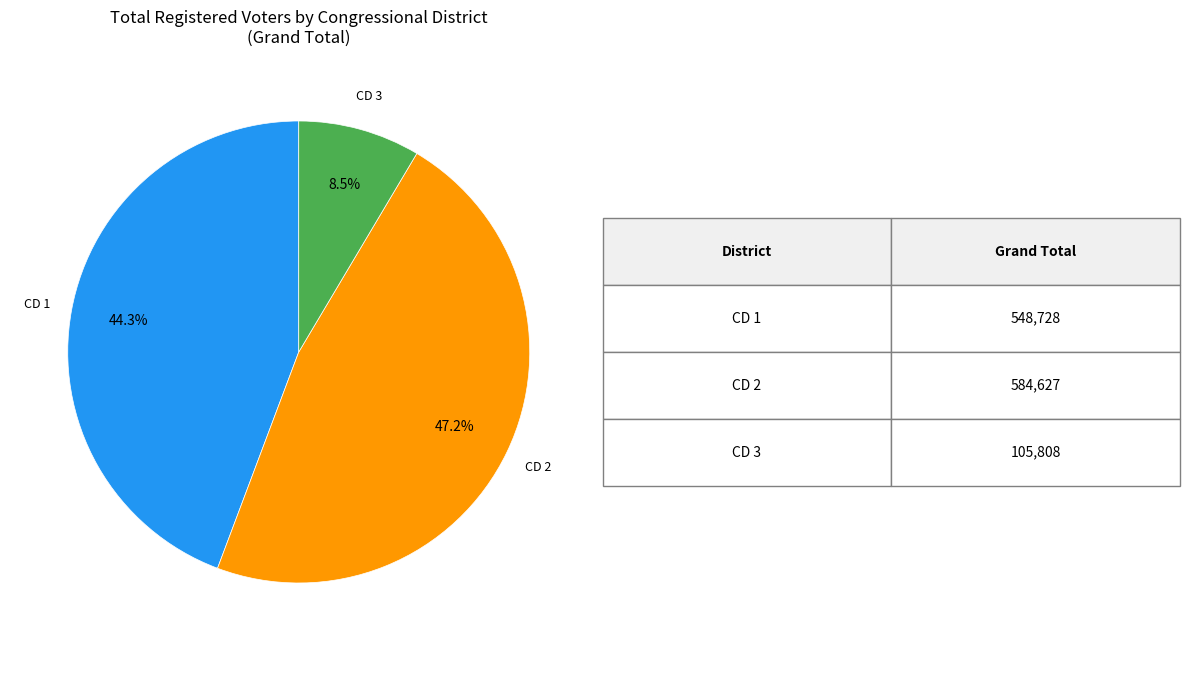

To the nearest percent, what is the combined percentage of CD 3 and CD 1?

53%